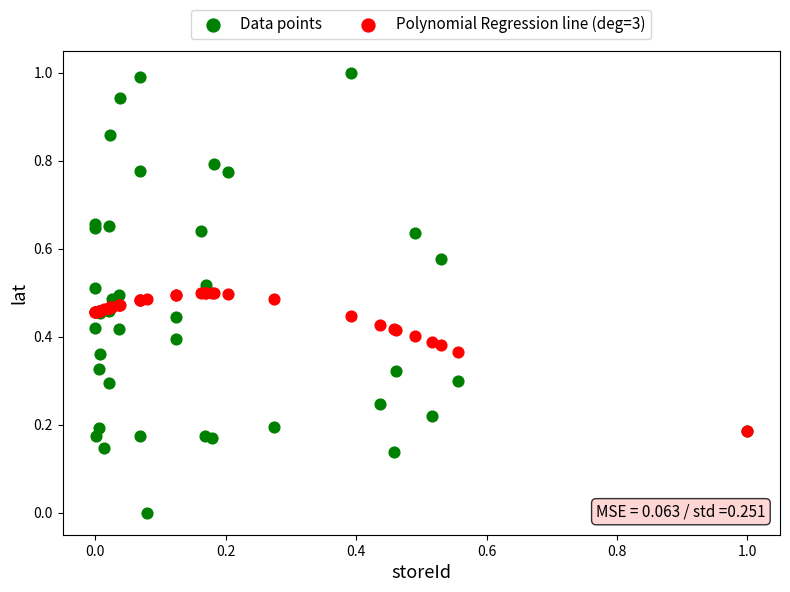

Which series reaches the maximum Y coordinate?

Data points